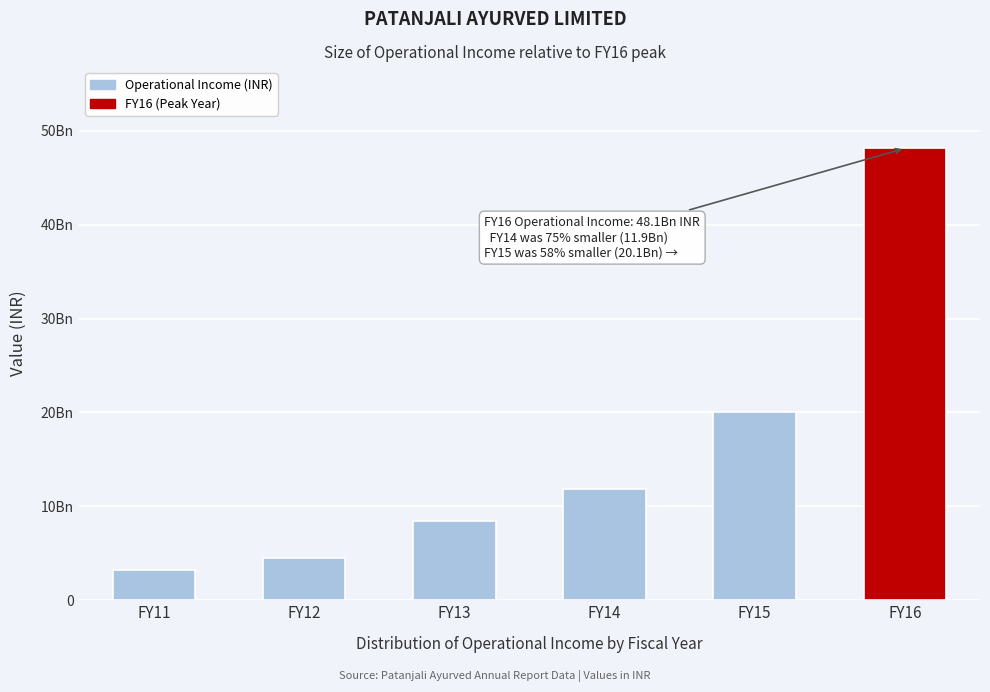

Does the chart contain any negative values?

No